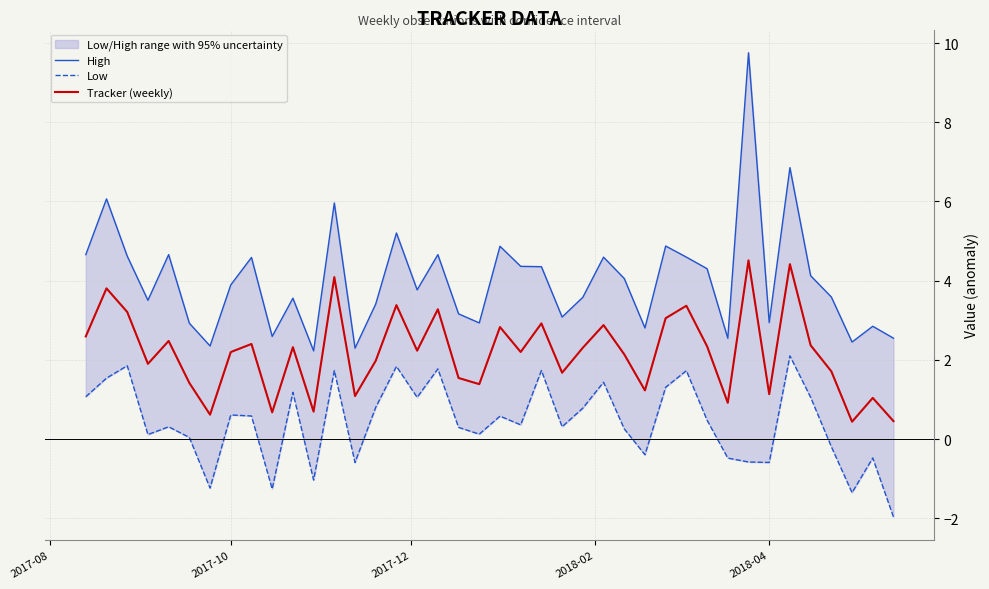

What is the maximum value shown in the chart?

9.8